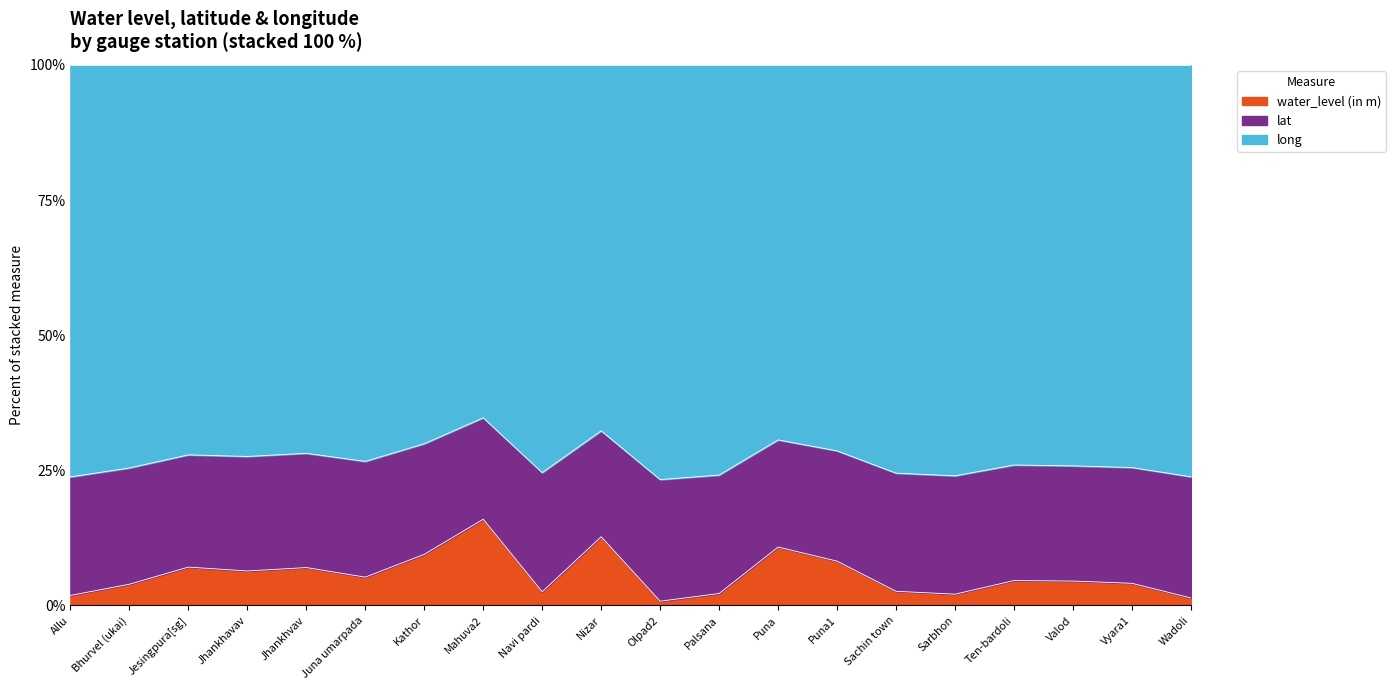

True or false: water_level (in m) and lat cross at least once.

False